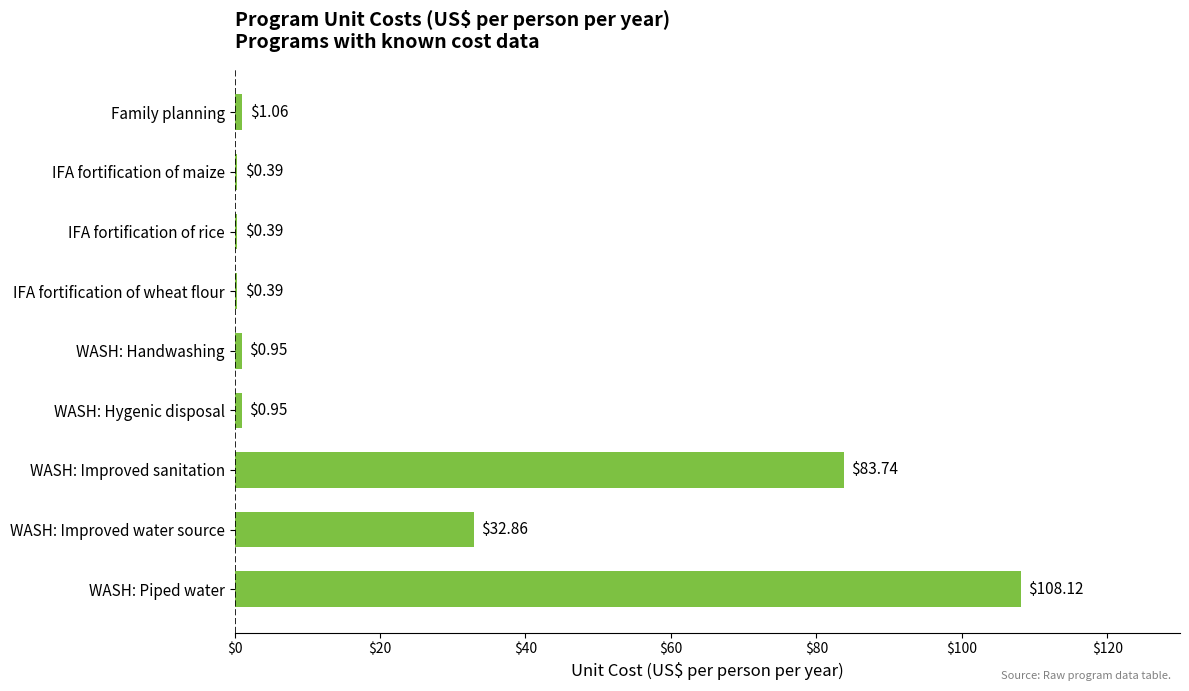

How many bars are there in total?

9